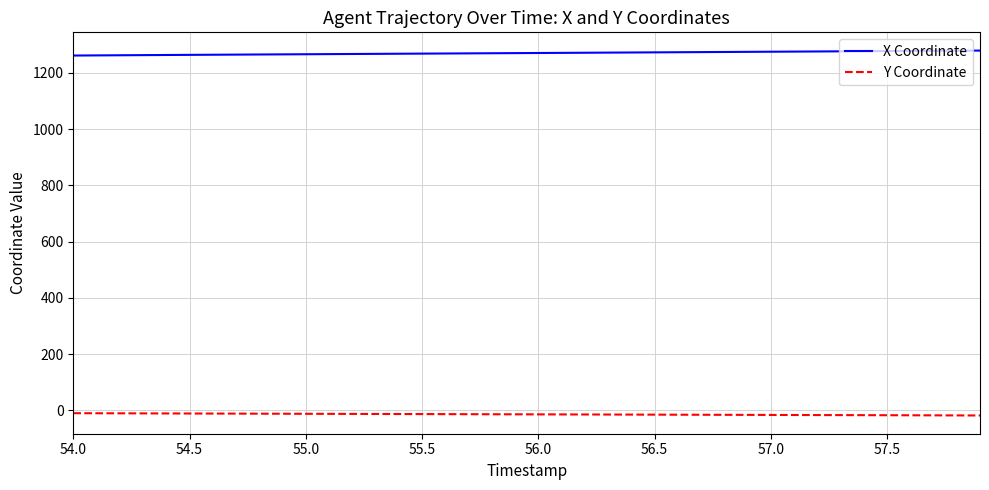

What is the maximum value for X Coordinate?

1278.8